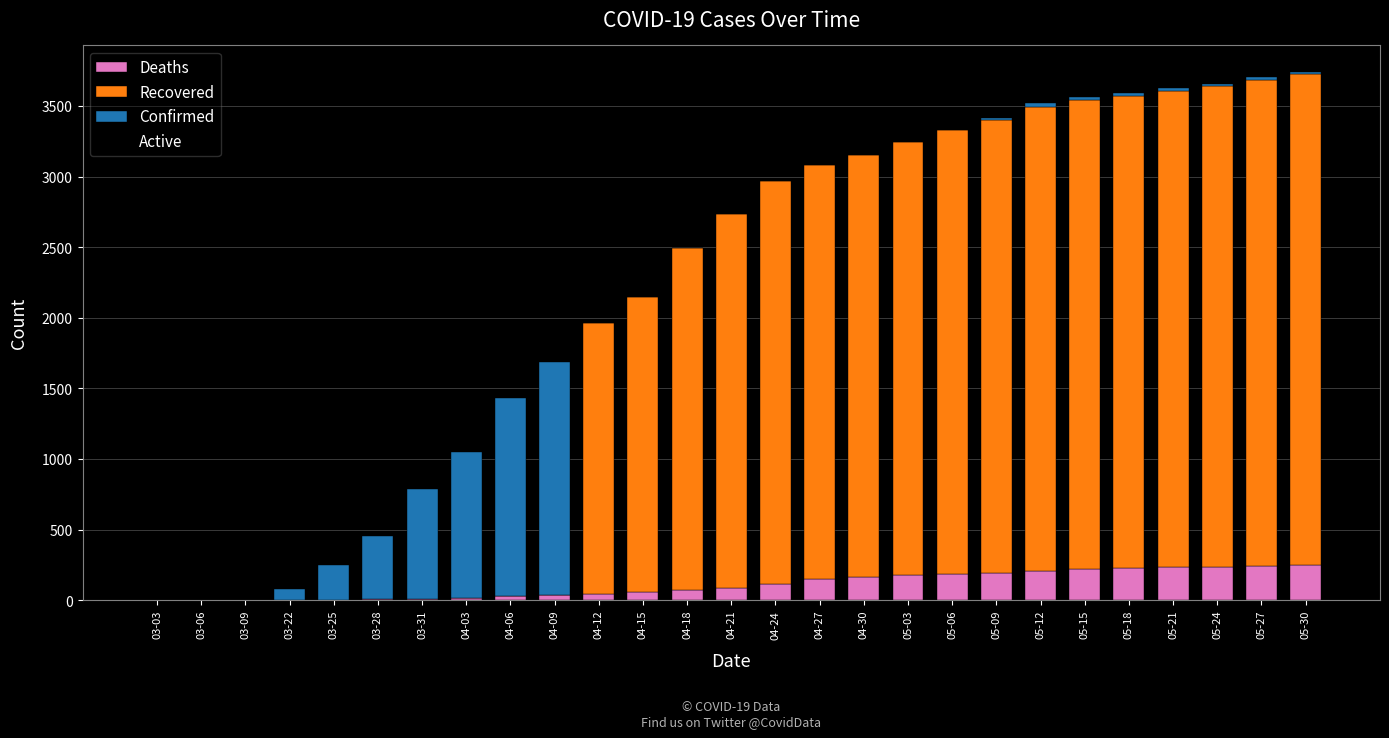

Are the bars horizontal?

No